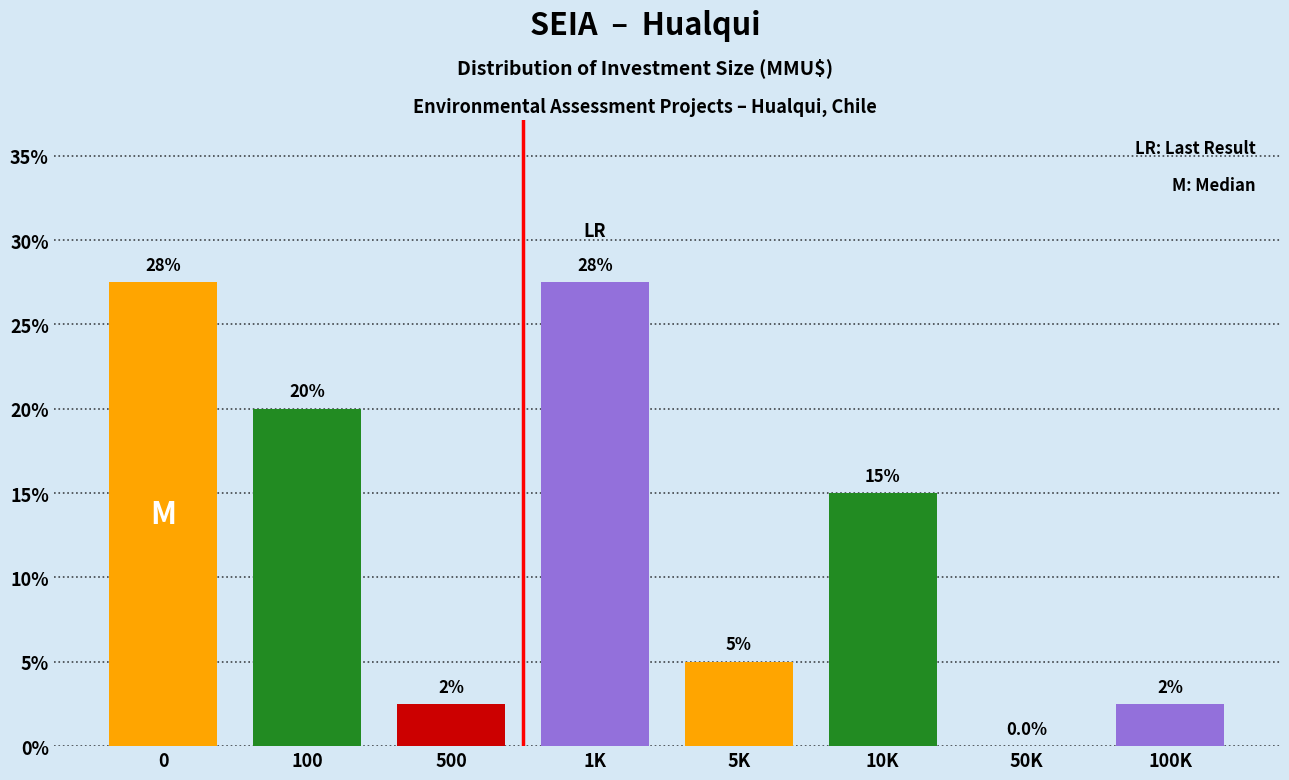

Reading right to left, extract all data points from this chart.

100K=2.5	50K=0.0	10K=15.0	5K=5.0	1K=27.5	500=2.5	100=20.0	0=27.5